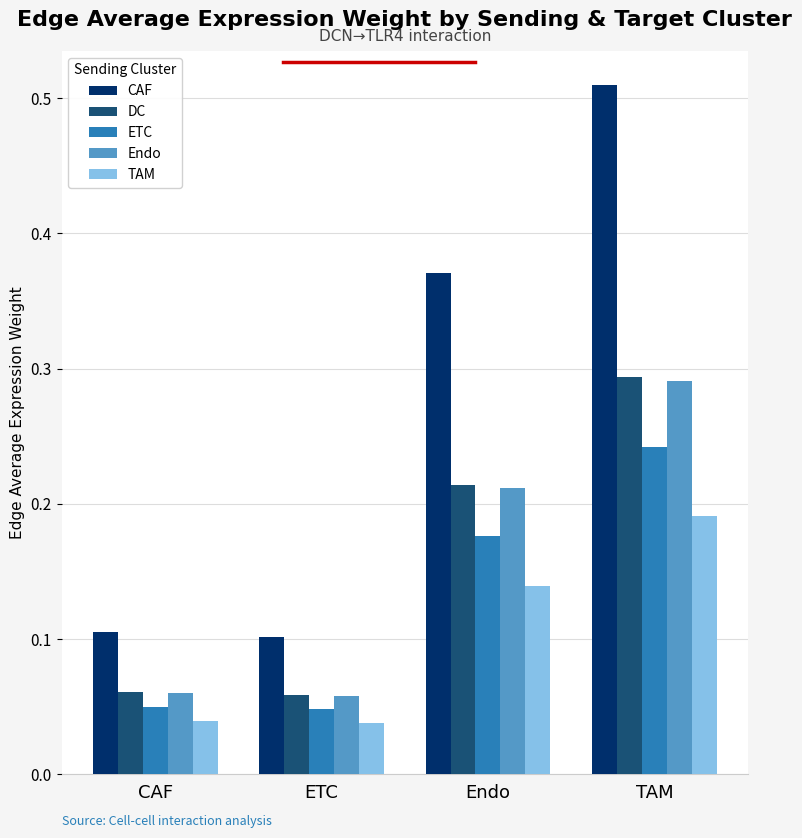

What is the total value across all series at TAM?

1.5